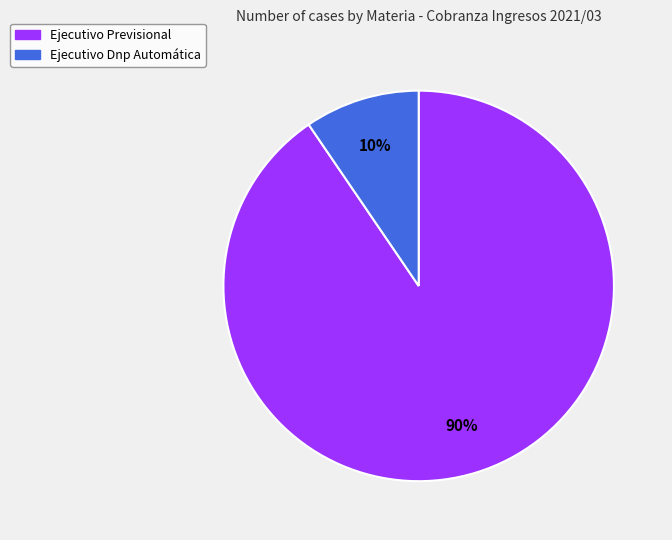

Rank the categories by value from lowest to highest.

Ejecutivo Dnp Automática, Ejecutivo Previsional